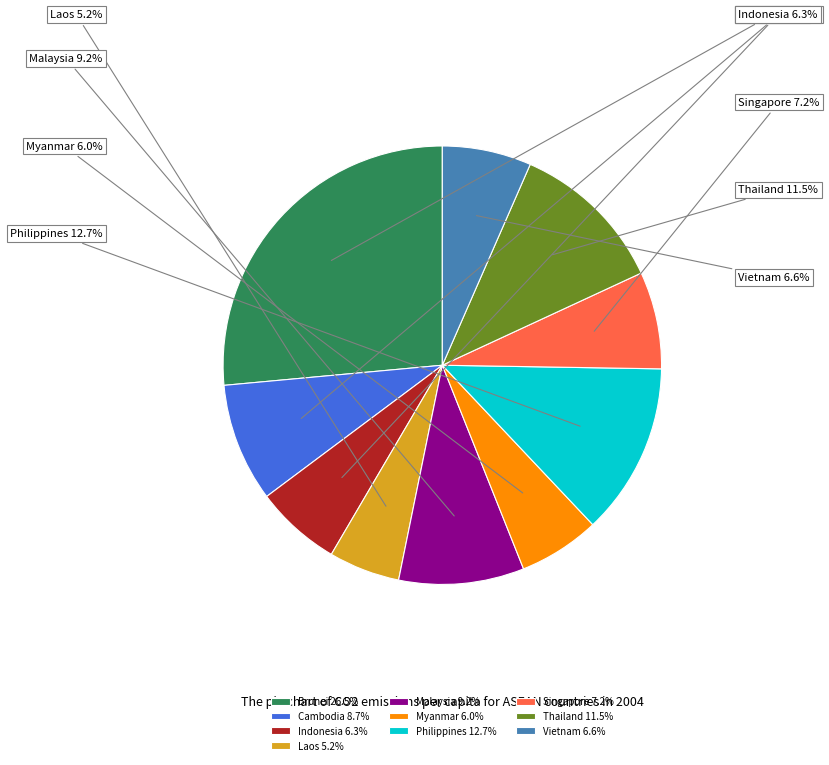

To the nearest percent, what portion does Thailand represent?

12%